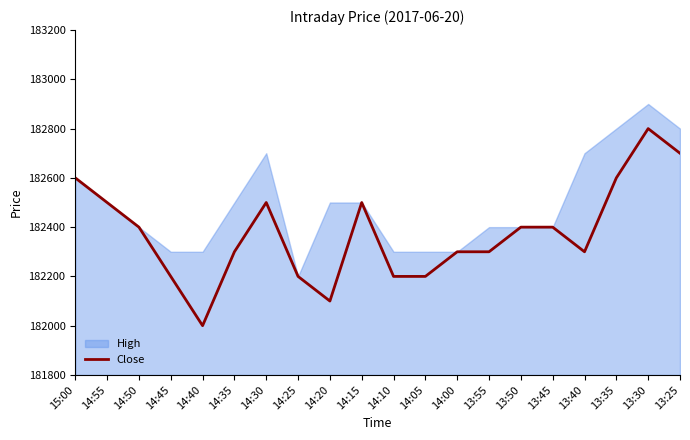

Does the chart display data point markers on the line(s)?

No